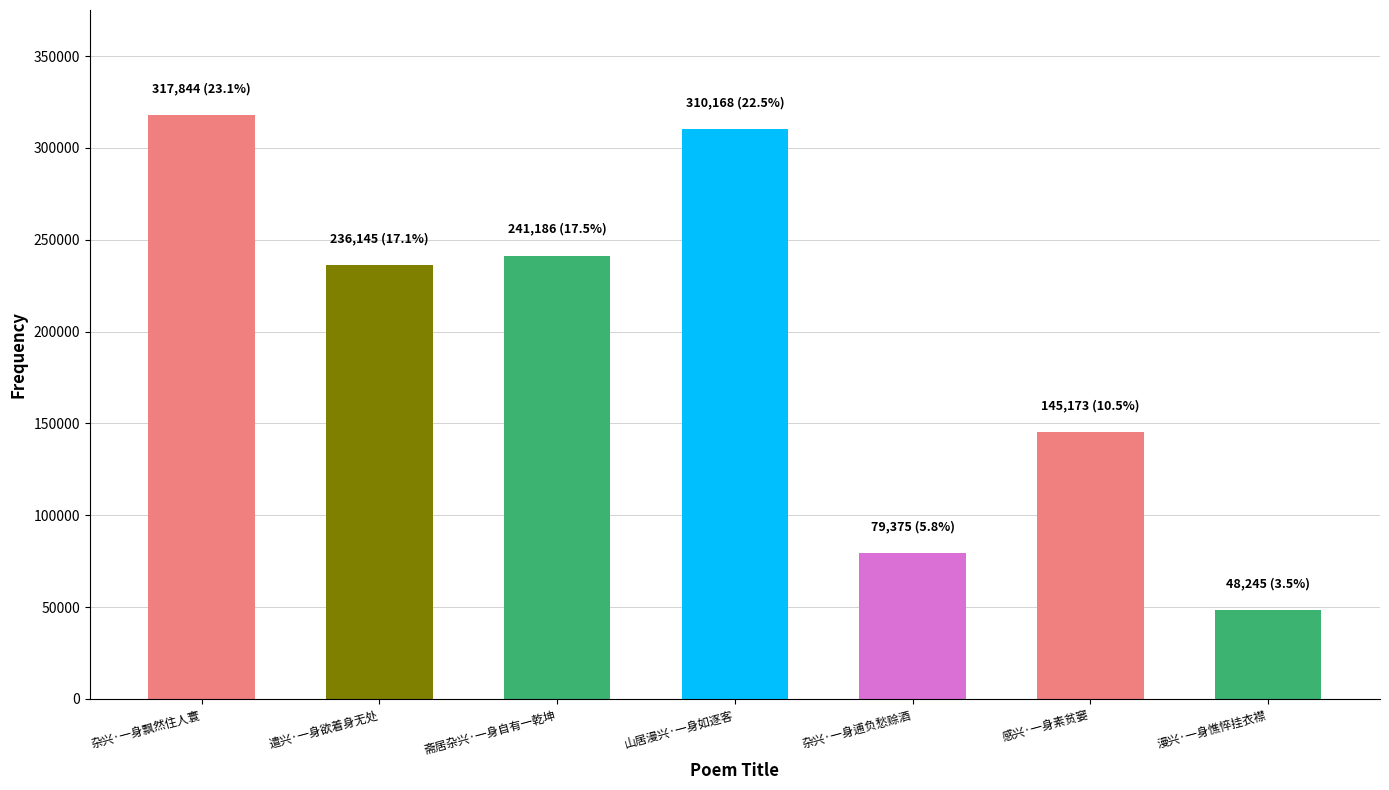

What is the value of the 3rd bar from the left?

241186